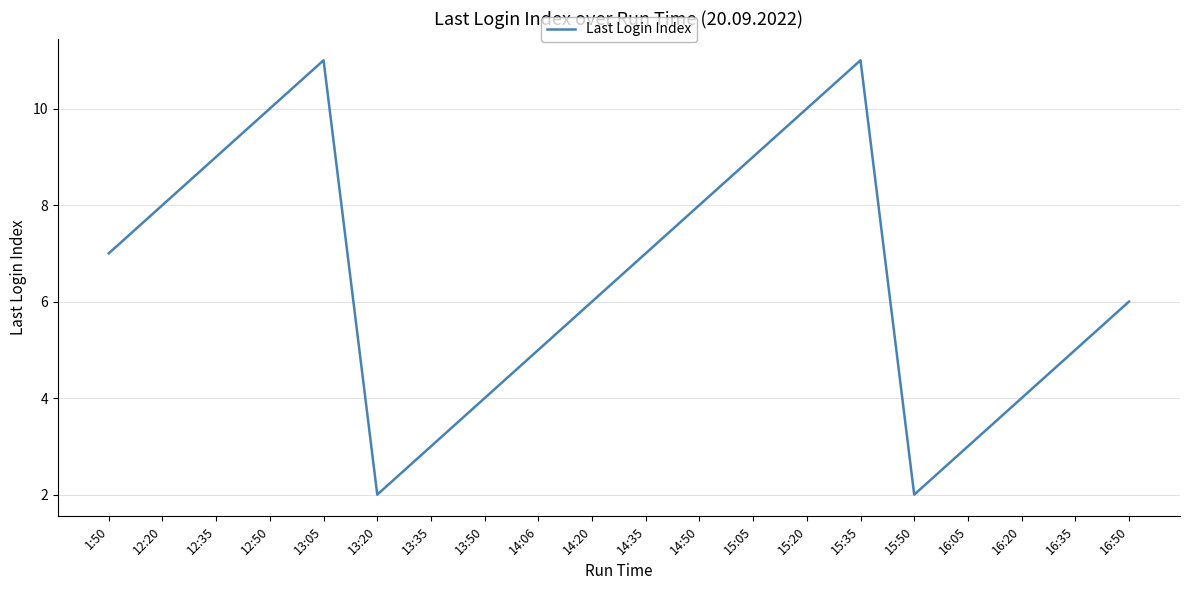

The value at 13:20 is 2. True or false?

True